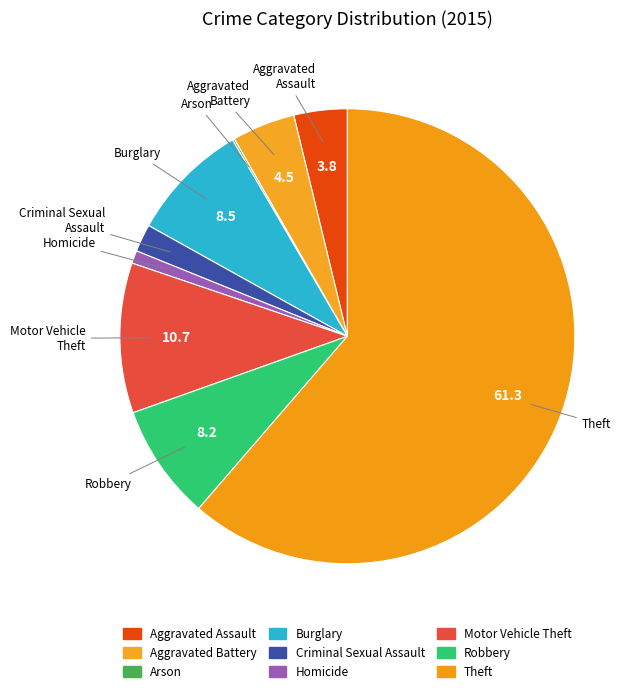

Combined, do Arson and Theft account for over 50%?

Yes